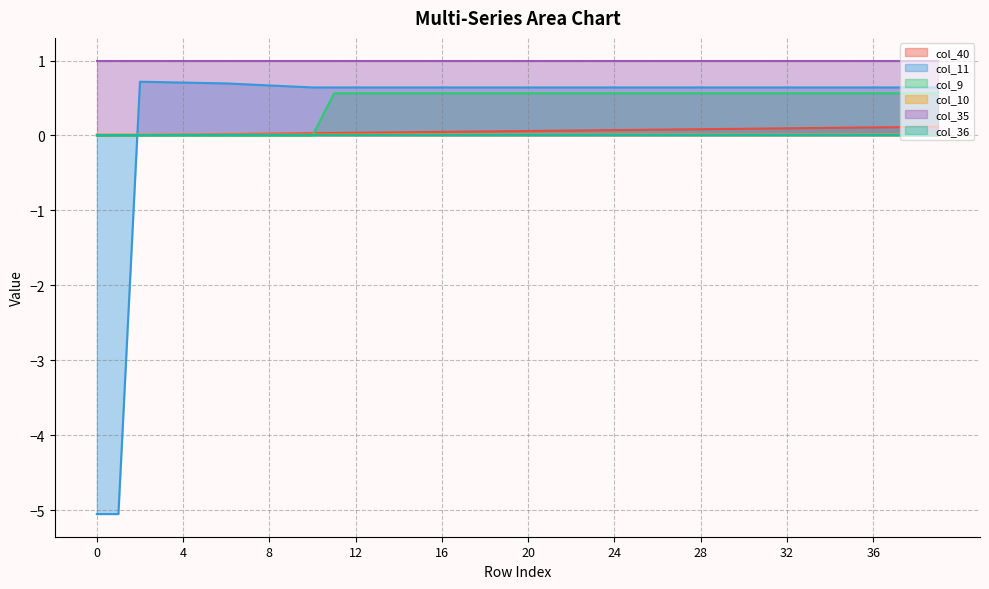

Which series has the largest range (max minus min)?

col_11